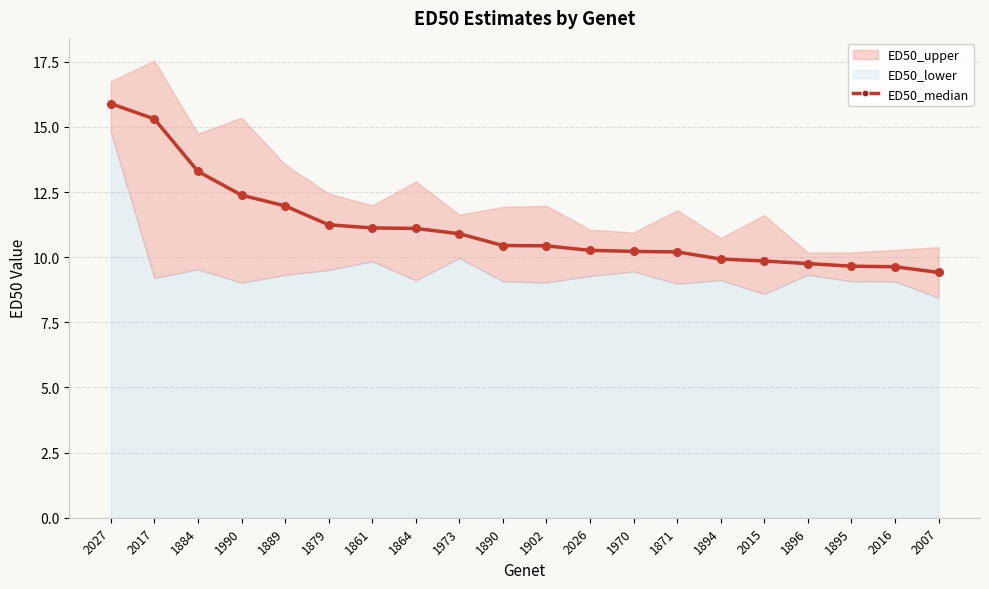

Approximately how many times larger is the value at 1889 compared to 1864?

1.1